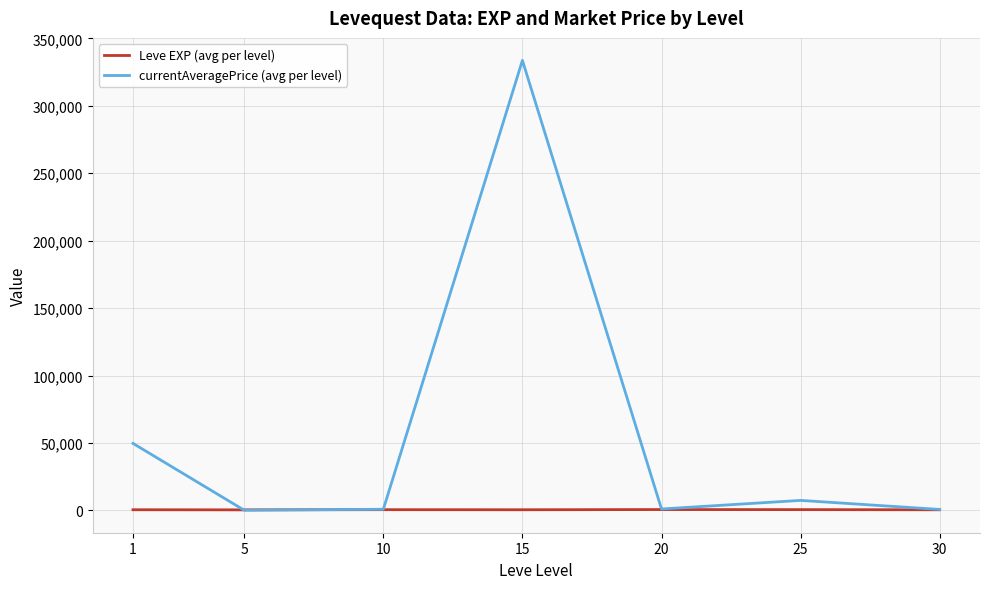

At which category is the sum across all series the highest?

15